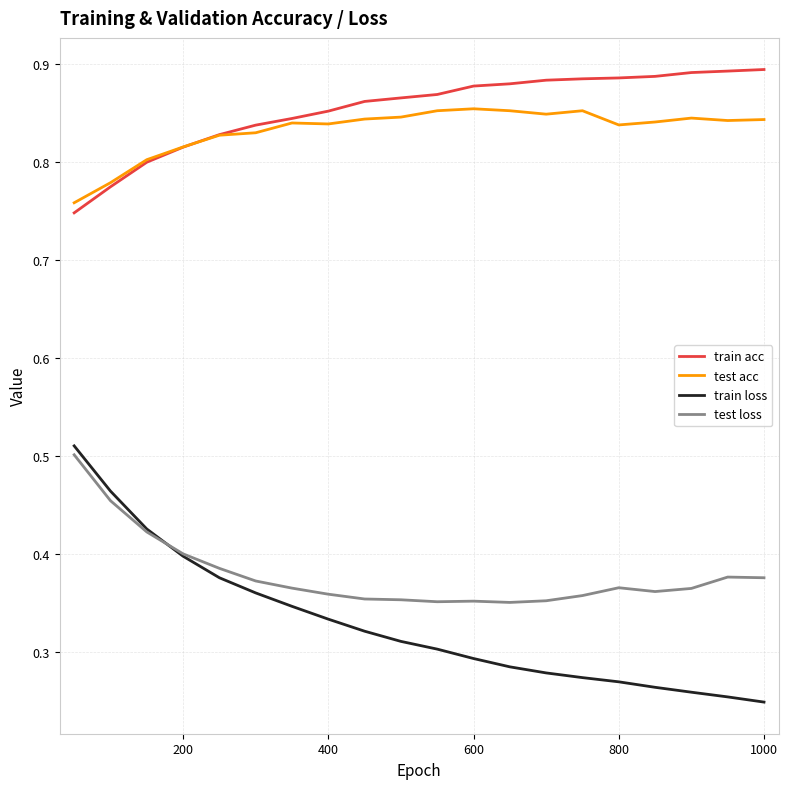

Which series has the largest range (max minus min)?

train loss